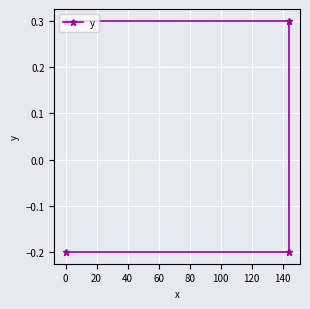

What is the smallest value displayed?

-0.2